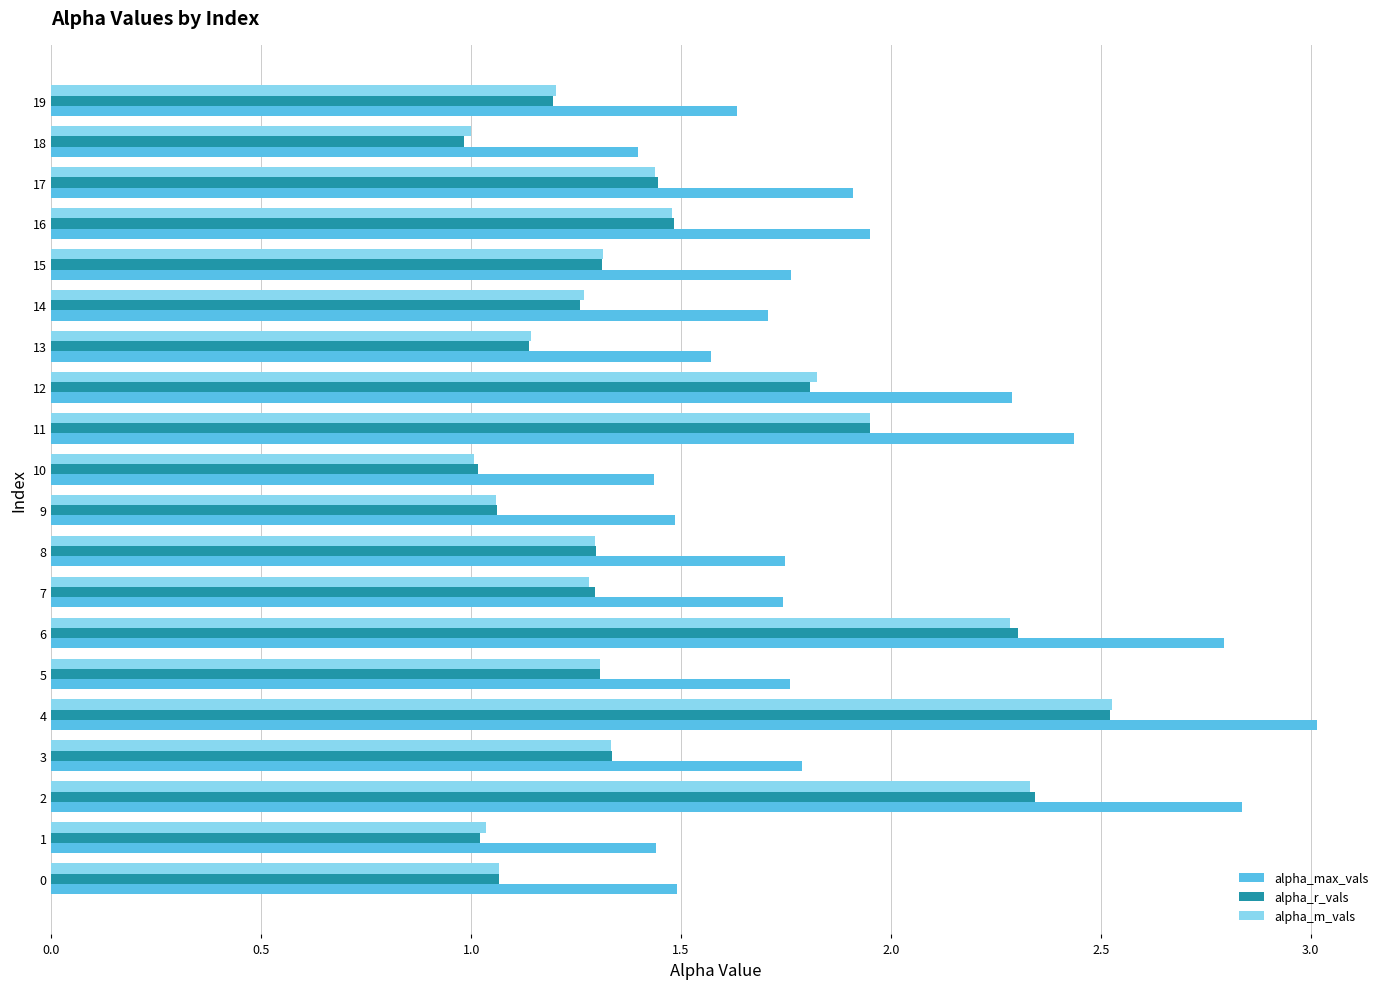

What is the total value across all series at 5?

4.4